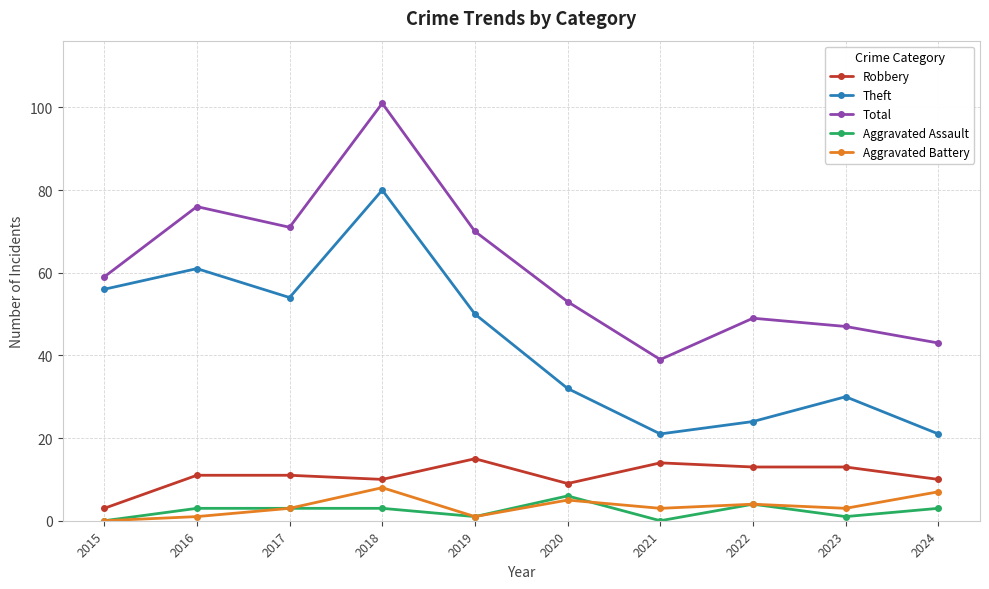

Read the Aggravated Battery value at 2020.

5